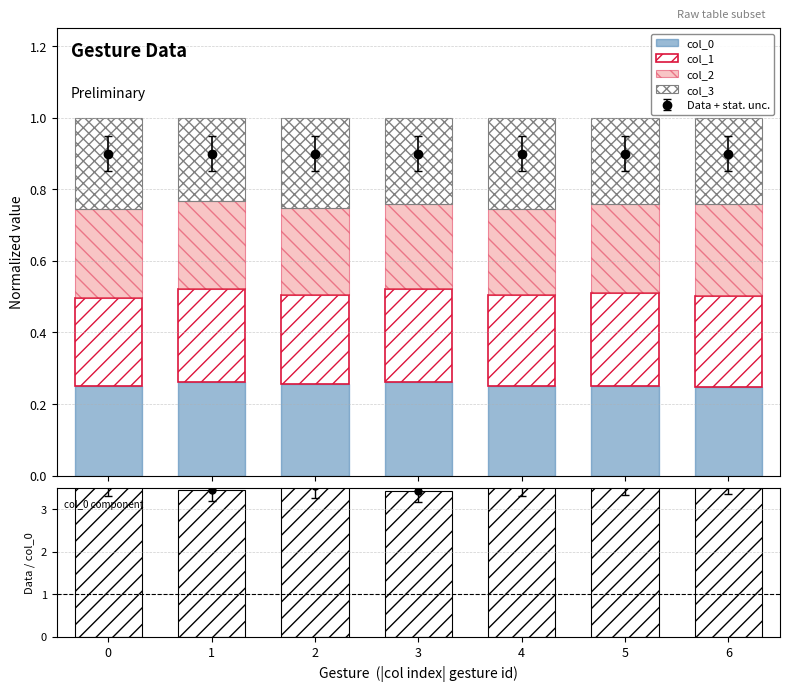

At which label is col_0 closest to 0?

6